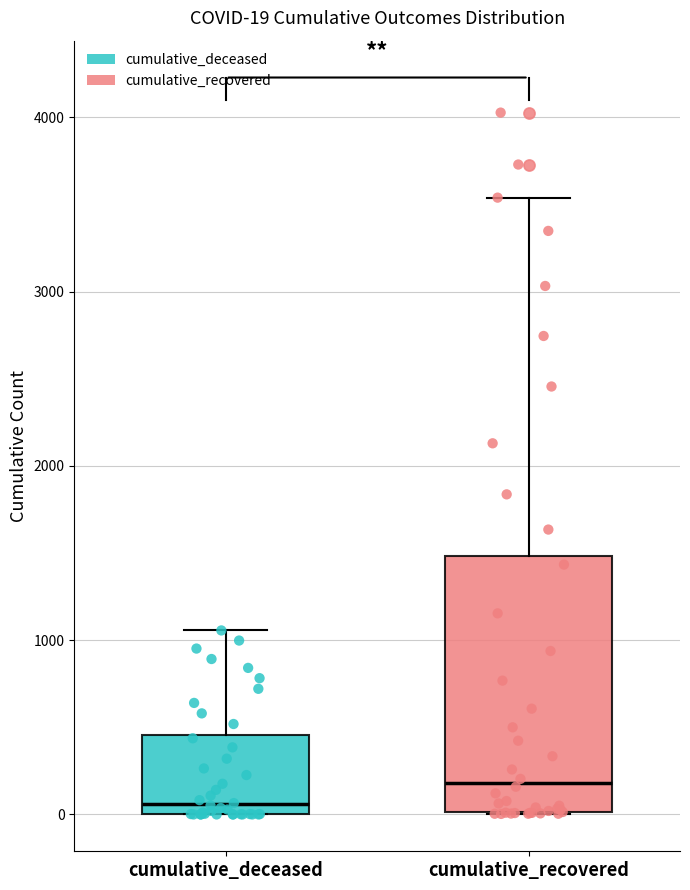

Comparing the boxes themselves (not the whiskers), which one is the tallest?

cumulative_recovered